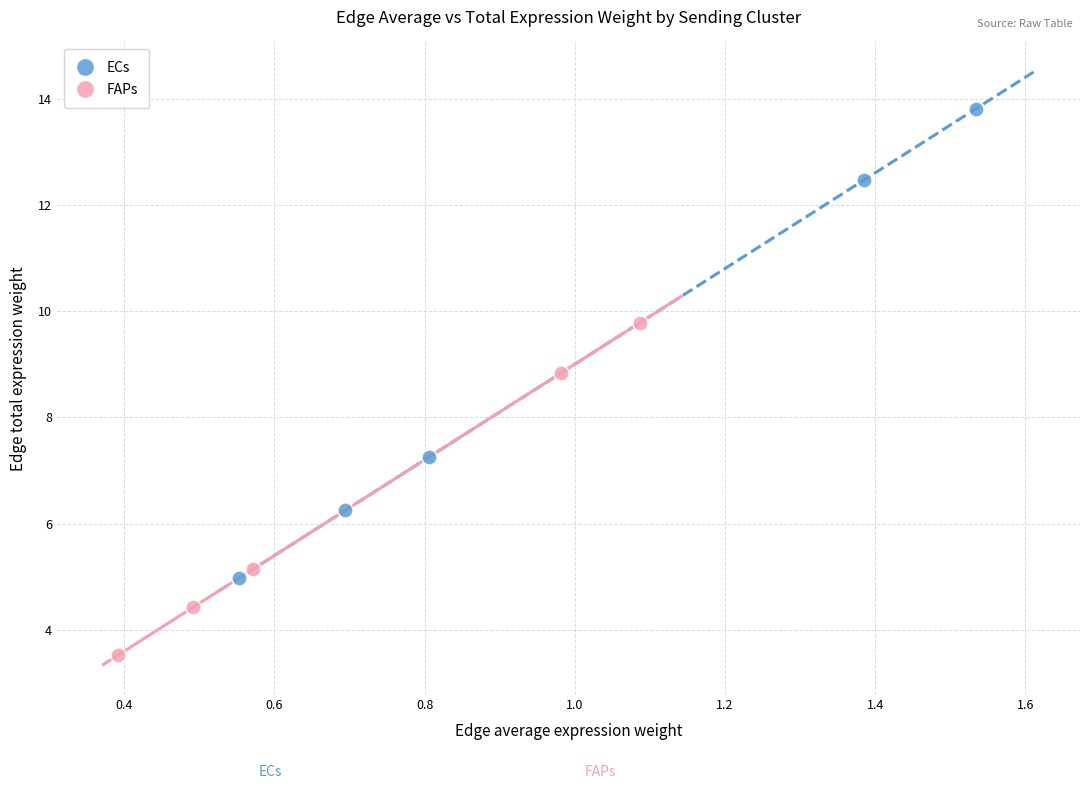

Which series reaches the minimum Y coordinate?

FAPs